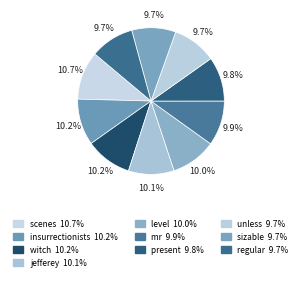

Is there any slice that represents more than half of the pie?

No